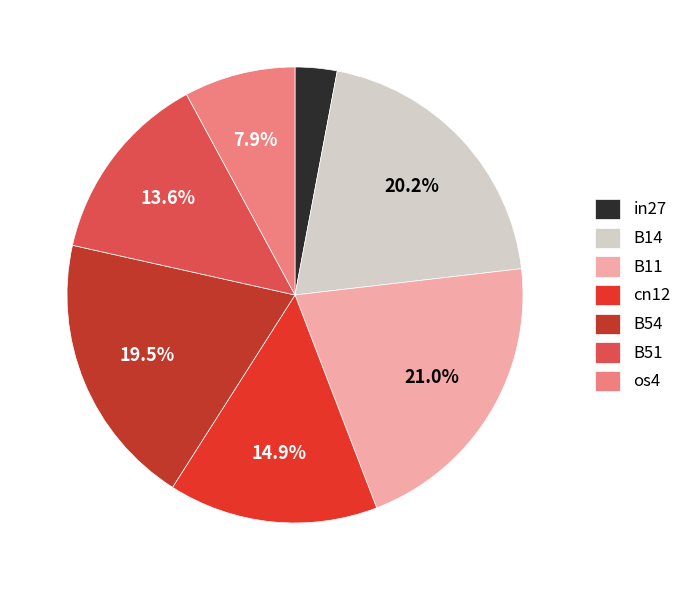

Which has a higher value, in27 or B51?

B51